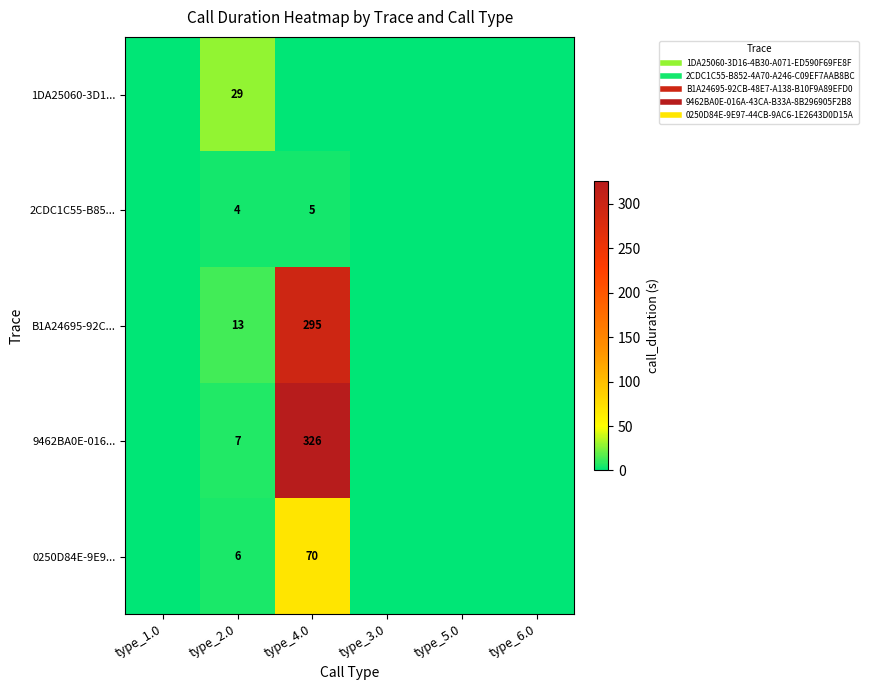

What is the sum of all 0250D84E-9E9... values?

76